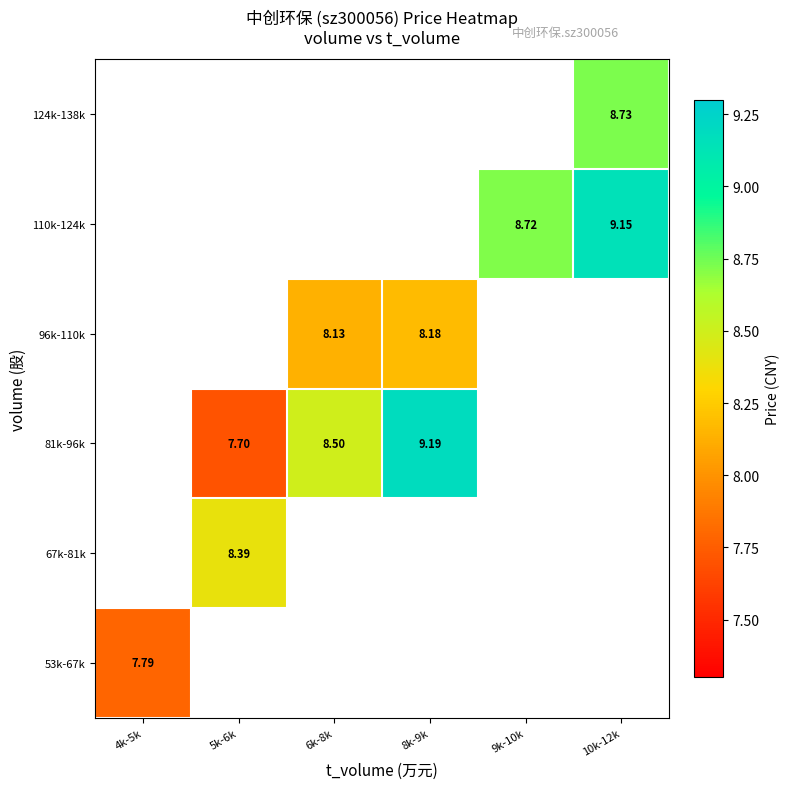

Which series changed the most between 6k-8k and 8k-9k?

81k-96k